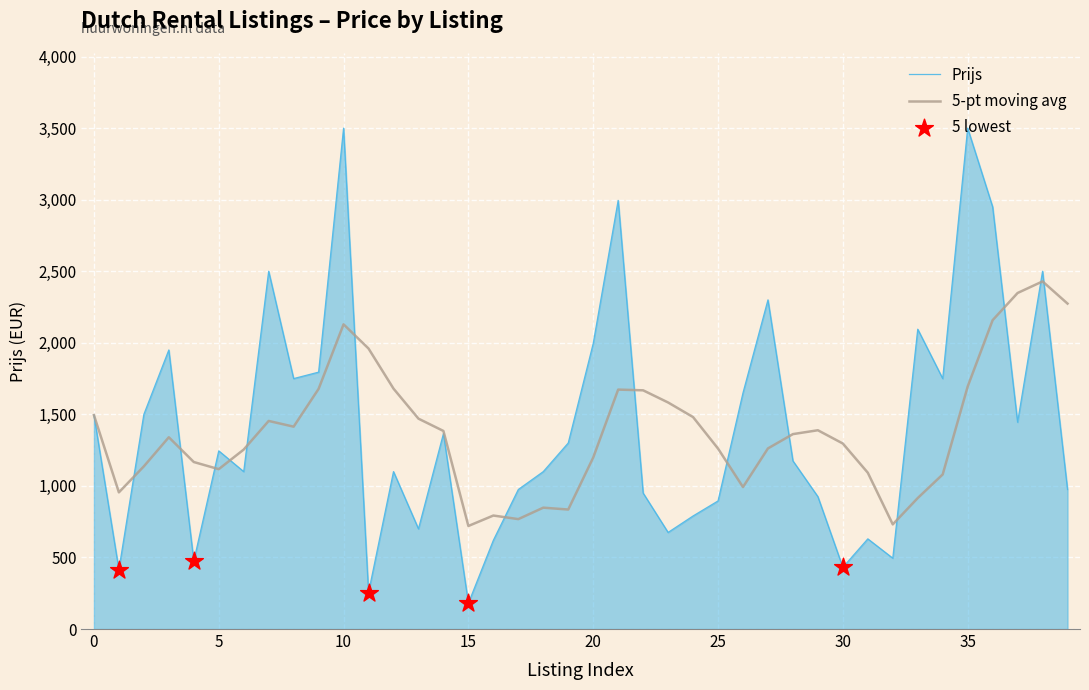

Which series has the largest range (max minus min)?

Prijs